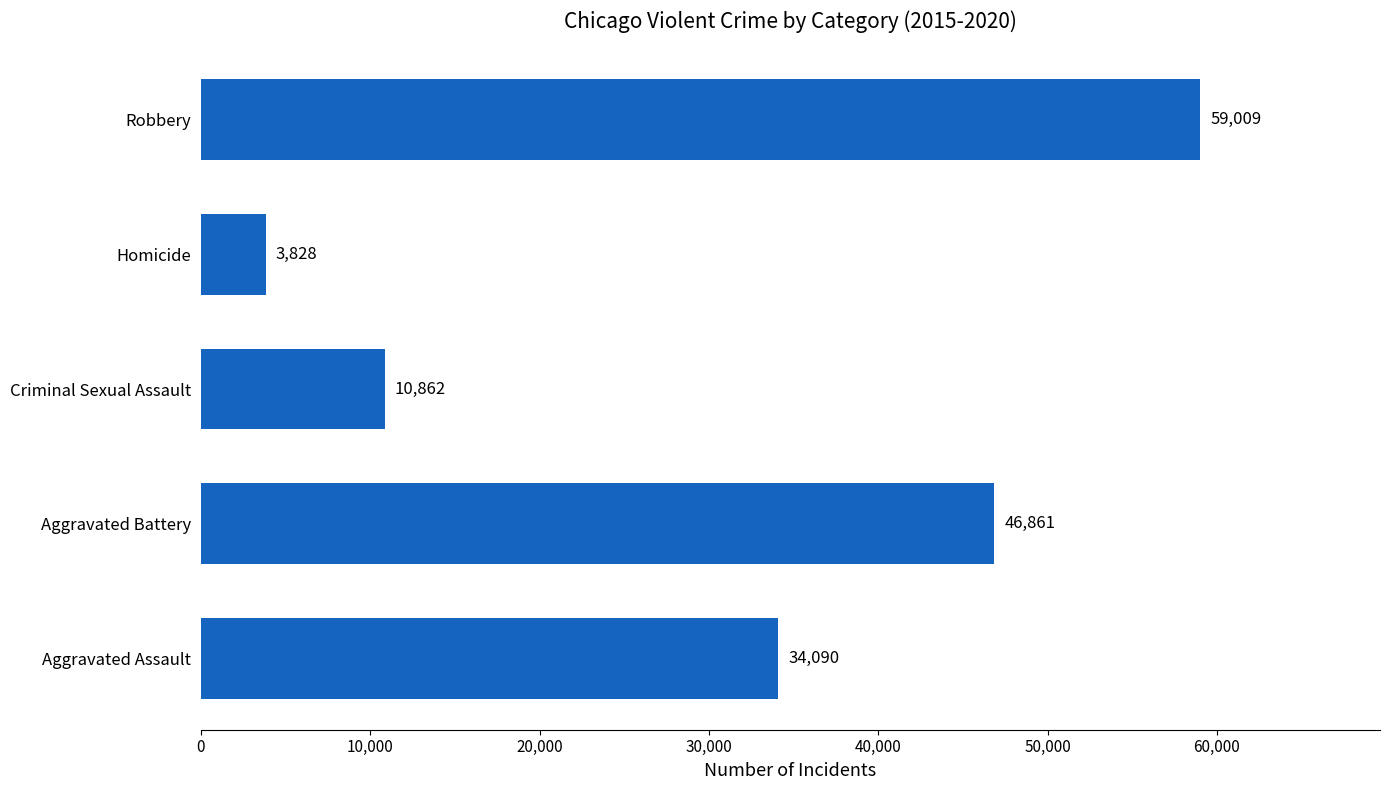

What is the change in value from Aggravated Battery to Homicide?

-43033